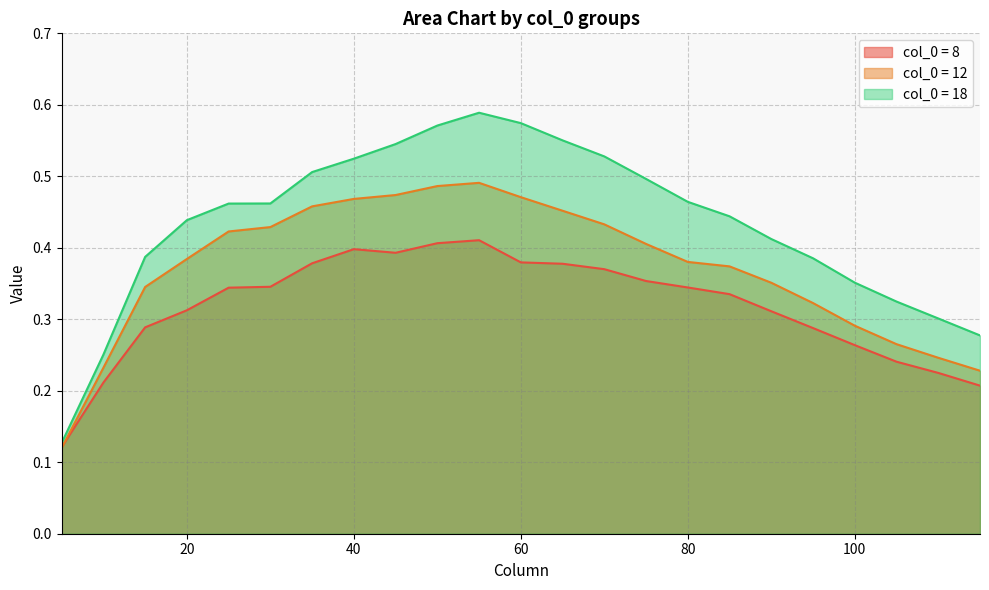

Reading left to right, list all the values displayed in this chart.

8: 5=0.1	10=0.2	15=0.3	20=0.3	25=0.3	30=0.3	35=0.4	40=0.4	45=0.4	50=0.4	55=0.4	60=0.4	65=0.4	70=0.4	75=0.4	80=0.3	85=0.3	90=0.3	95=0.3	100=0.3	105=0.2	110=0.2	115=0.2
12: 5=0.1	10=0.2	15=0.3	20=0.4	25=0.4	30=0.4	35=0.5	40=0.5	45=0.5	50=0.5	55=0.5	60=0.5	65=0.5	70=0.4	75=0.4	80=0.4	85=0.4	90=0.4	95=0.3	100=0.3	105=0.3	110=0.2	115=0.2
18: 5=0.1	10=0.3	15=0.4	20=0.4	25=0.5	30=0.5	35=0.5	40=0.5	45=0.5	50=0.6	55=0.6	60=0.6	65=0.6	70=0.5	75=0.5	80=0.5	85=0.4	90=0.4	95=0.4	100=0.4	105=0.3	110=0.3	115=0.3